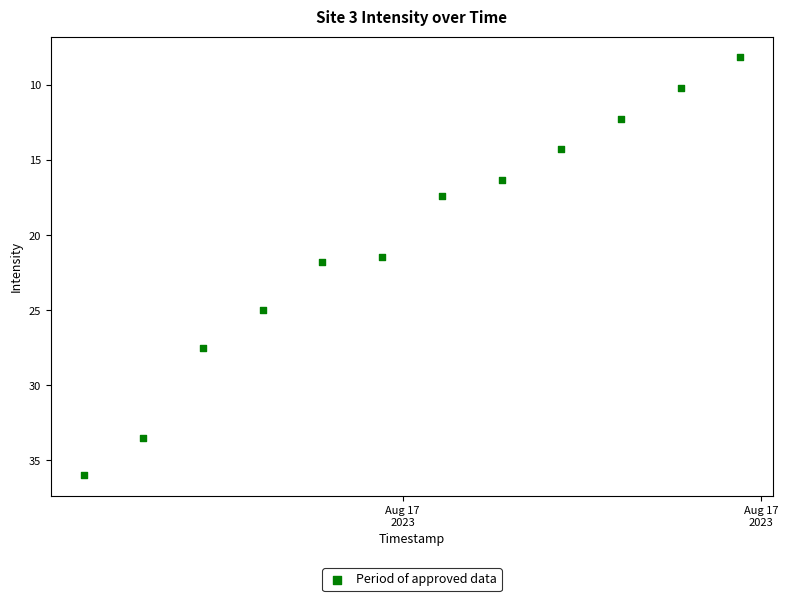

What is the average Y value?

20.3